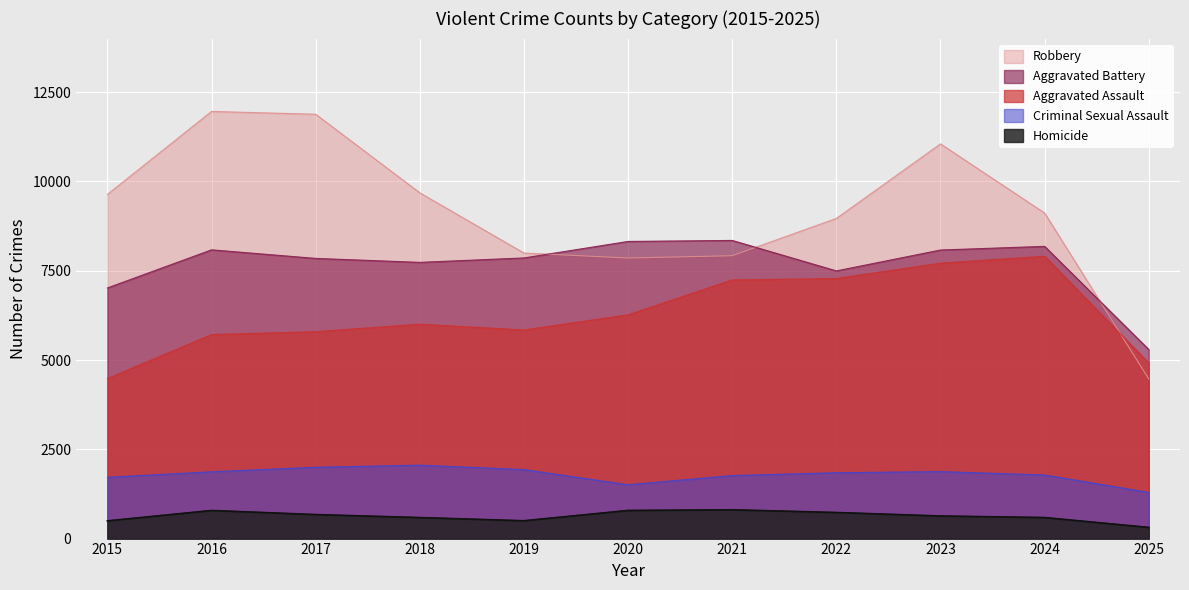

True or false: Homicide and Criminal Sexual Assault intersect in this chart.

False